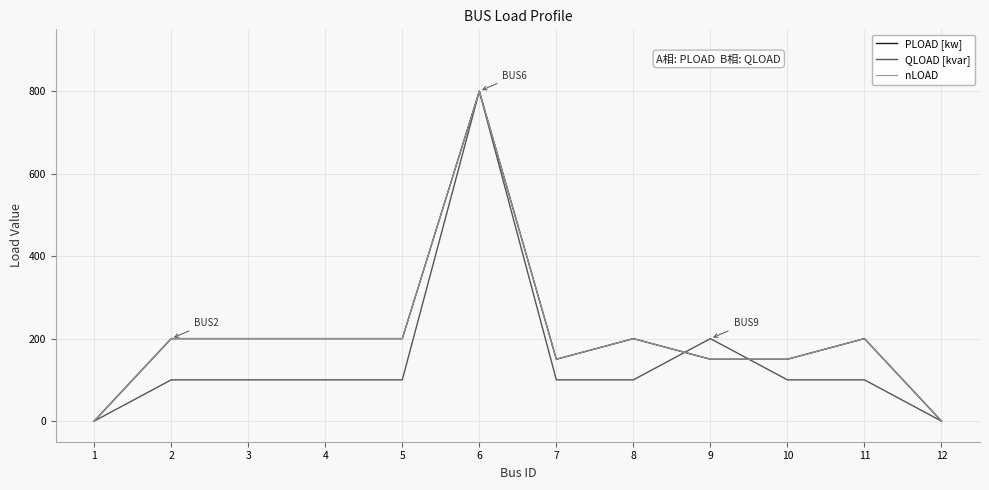

Which has a higher value, 3 or 6?

6